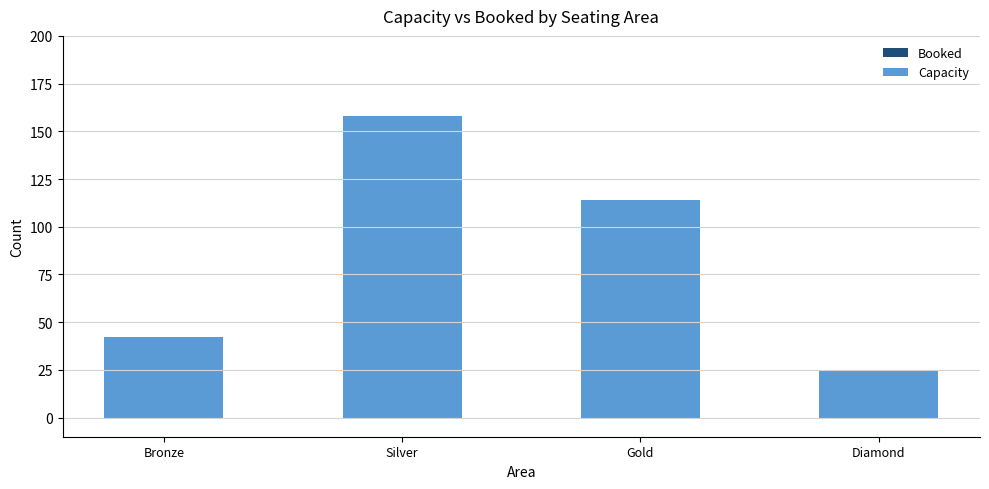

Rank the categories by value from highest to lowest.

Silver, Gold, Bronze, Diamond